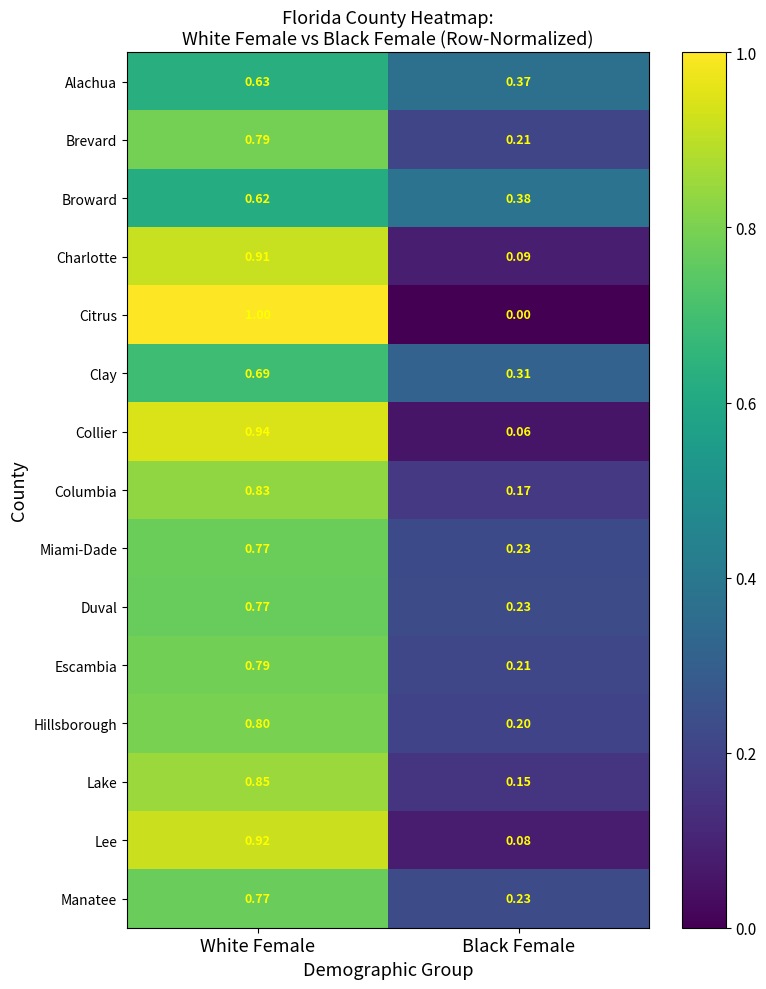

Which series has the largest range (max minus min)?

Citrus